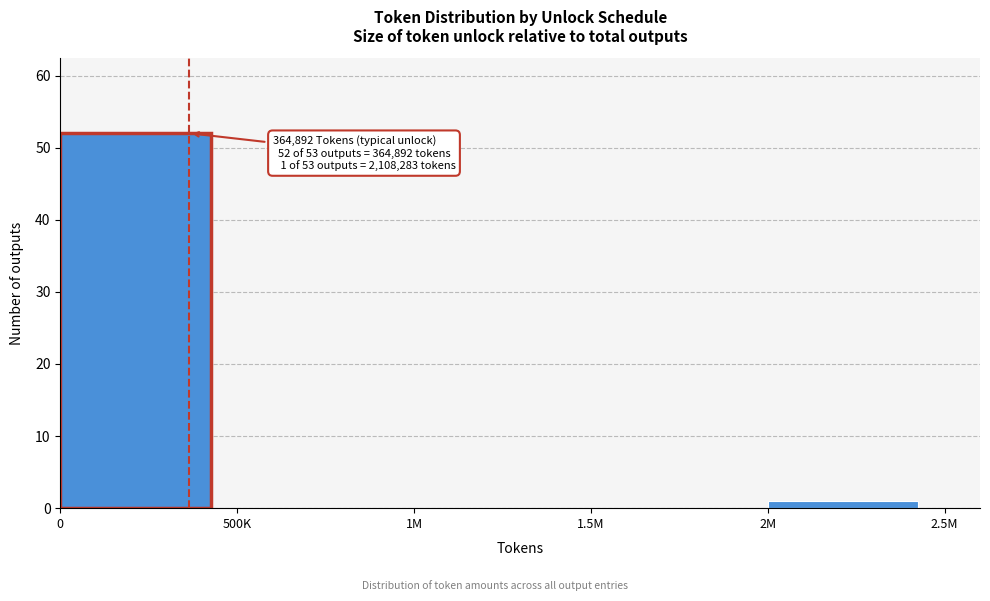

Reading left to right, list all the values displayed in this chart.

0=52	500K=0	1M=0	1.5M=0	2M=1